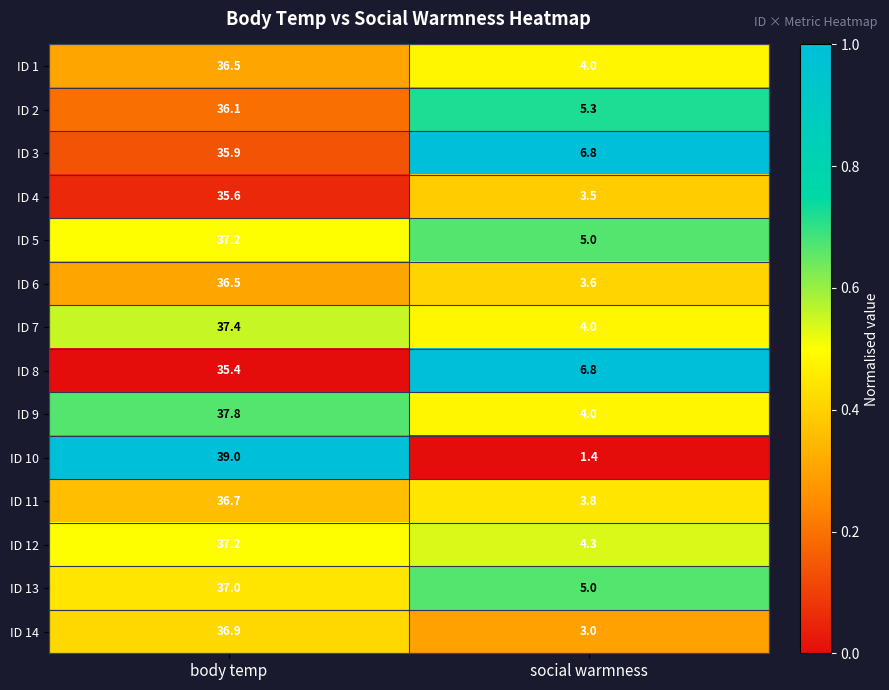

What is the total value across all series at body temp?

515.2